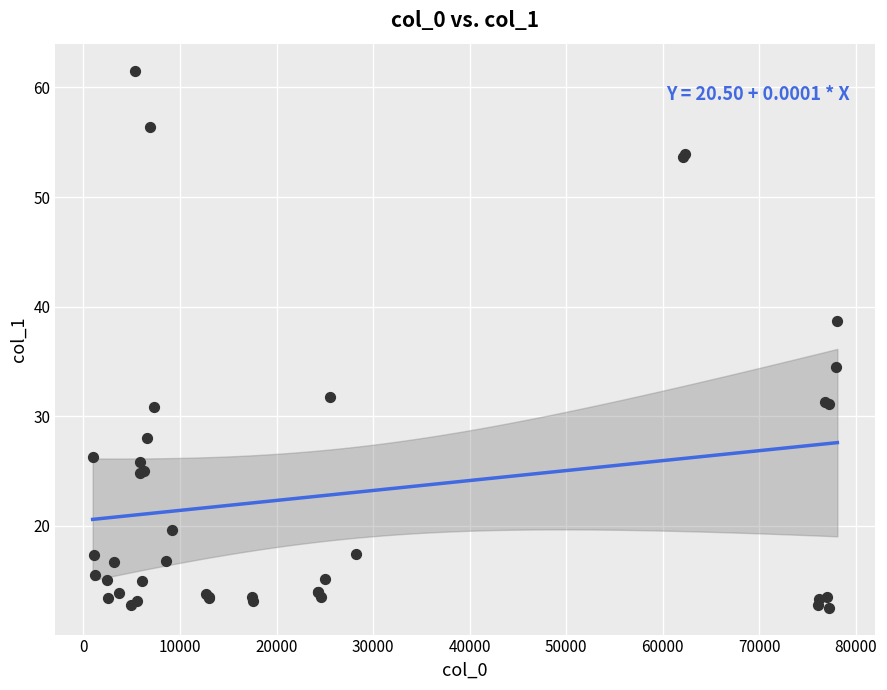

What Y value in the scatter plot is closest to 37?

38.7